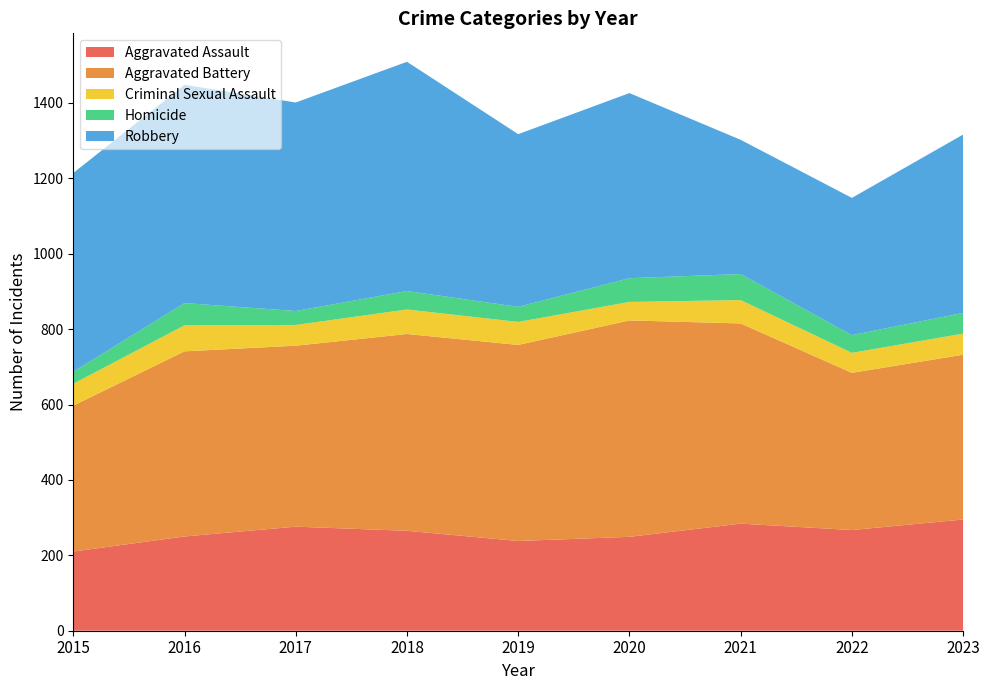

Reading right to left, what are all the values shown in this chart?

Aggravated Assault: 295	267	284	249	238	265	276	250	210
Aggravated Battery: 437	417	531	574	520	522	480	491	387
Criminal Sexual Assault: 56	53	62	49	61	65	55	69	58
Homicide: 55	47	69	63	40	49	37	59	32
Robbery: 473	364	356	491	458	608	553	579	527